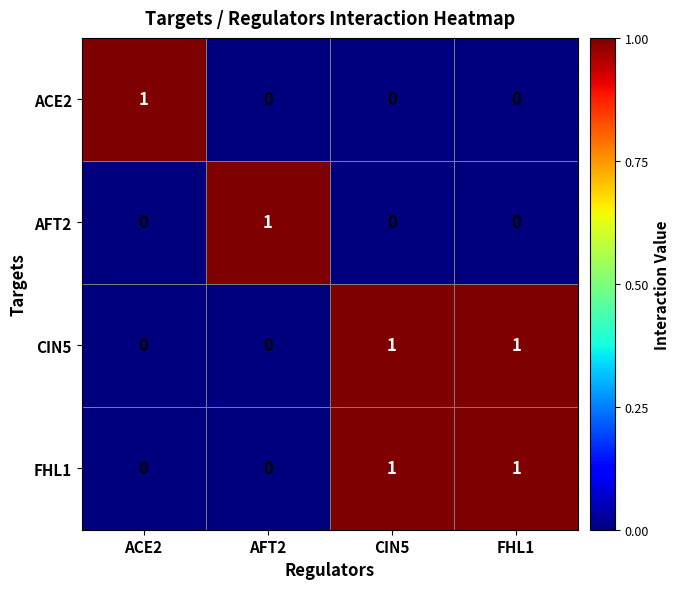

How many data points does each series have?

4